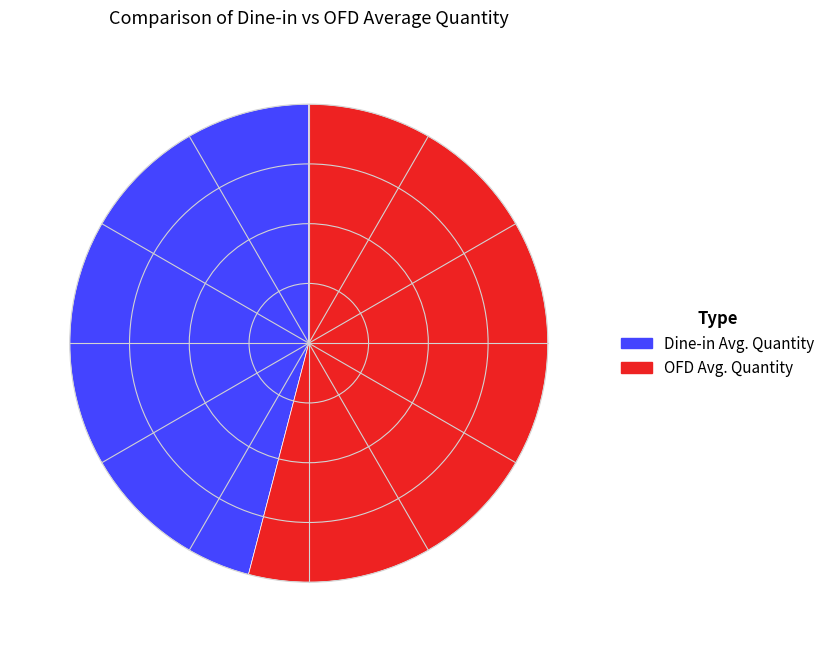

Is there any slice that represents more than half of the pie?

Yes